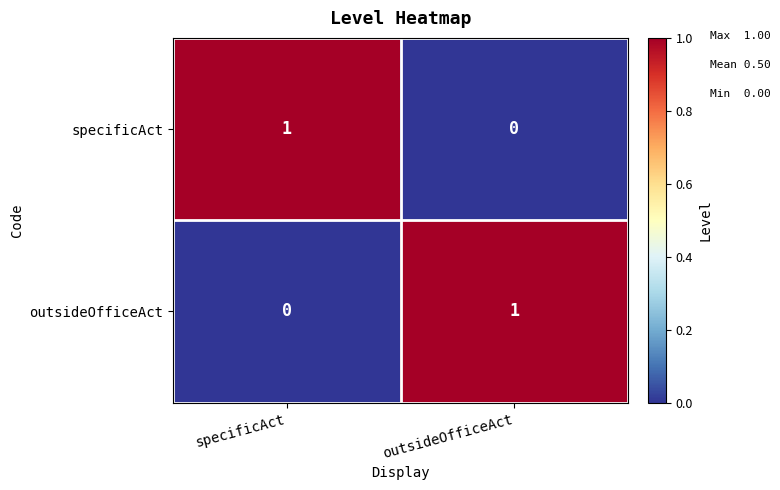

Rank the series at outsideOfficeAct from lowest to highest value.

specificAct, outsideOfficeAct